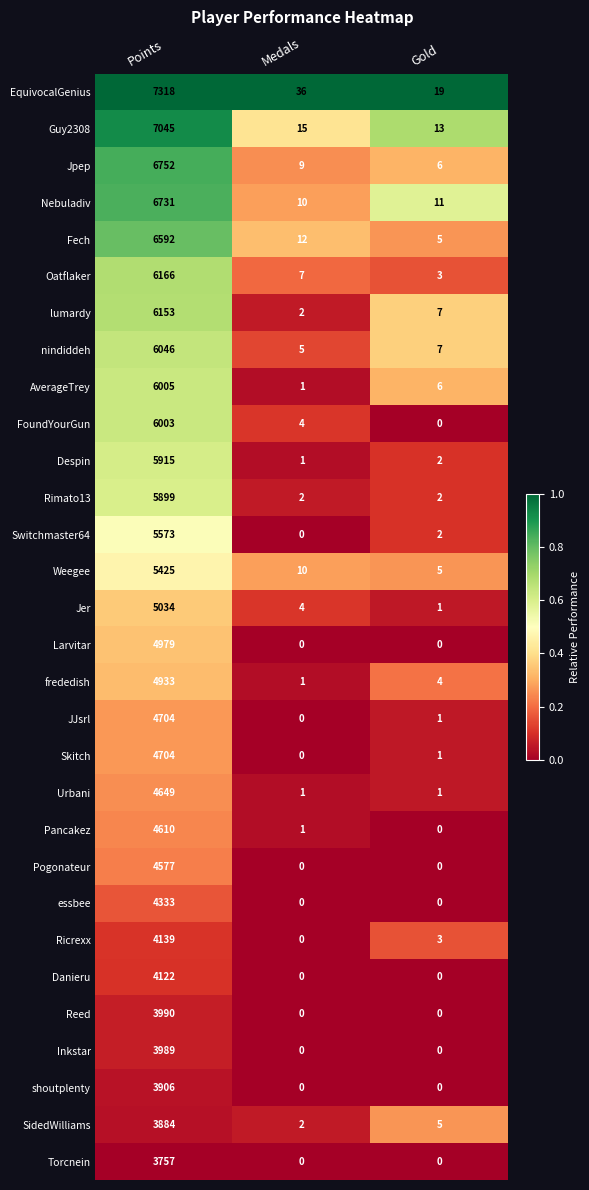

How many data points does each series have?

3